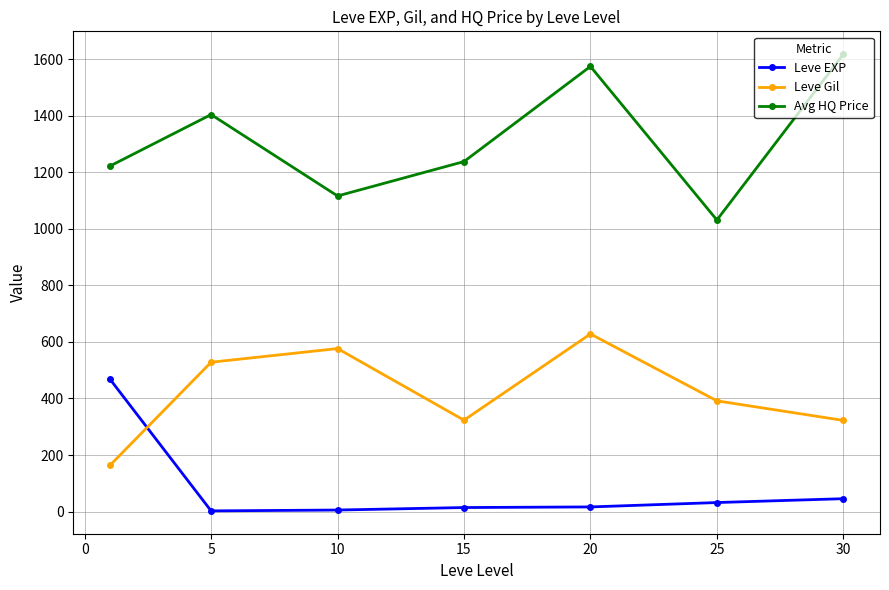

What is the maximum value shown in the chart?

1618.3